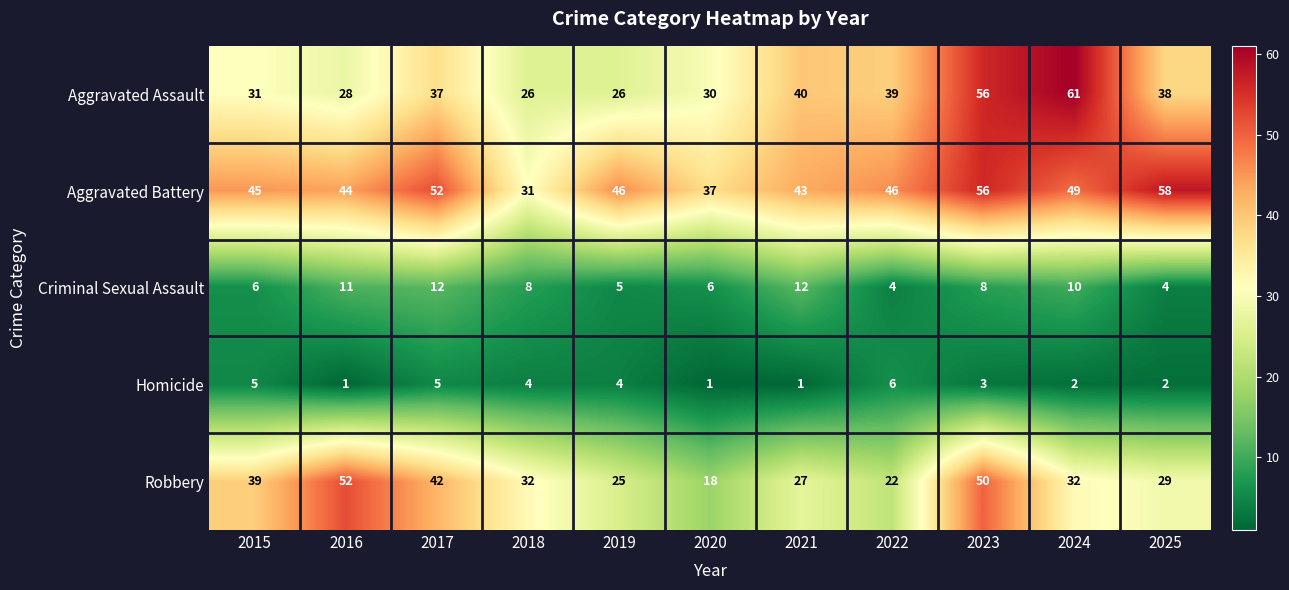

How many series are shown in this chart?

5